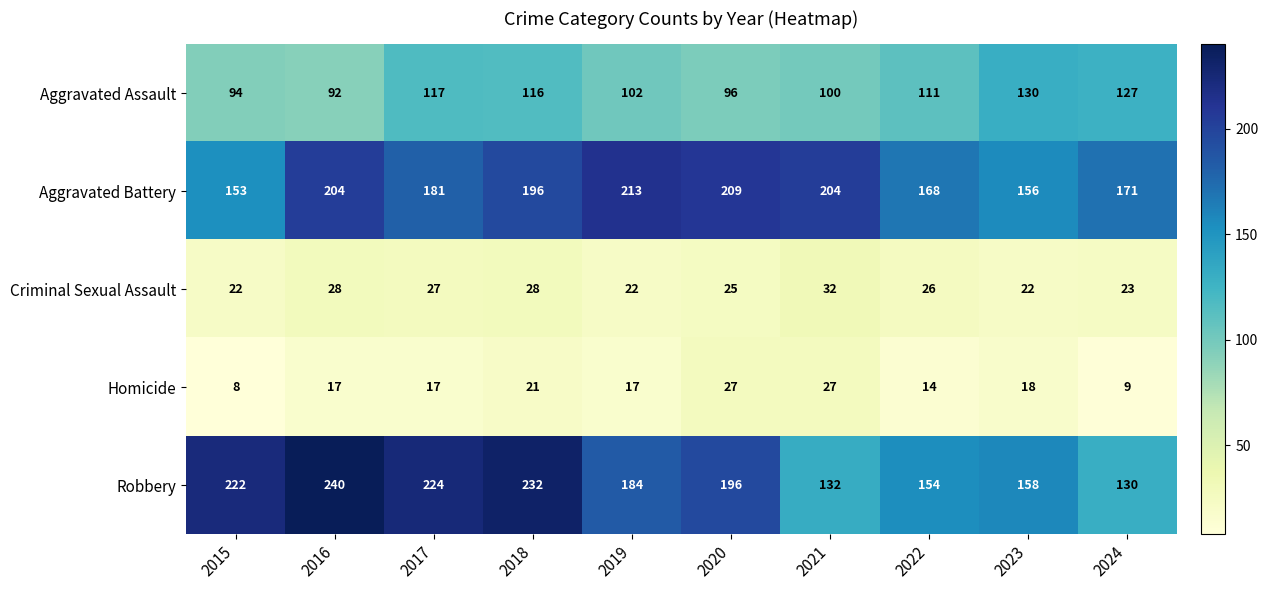

At how many categories does at least one series exceed 65?

10